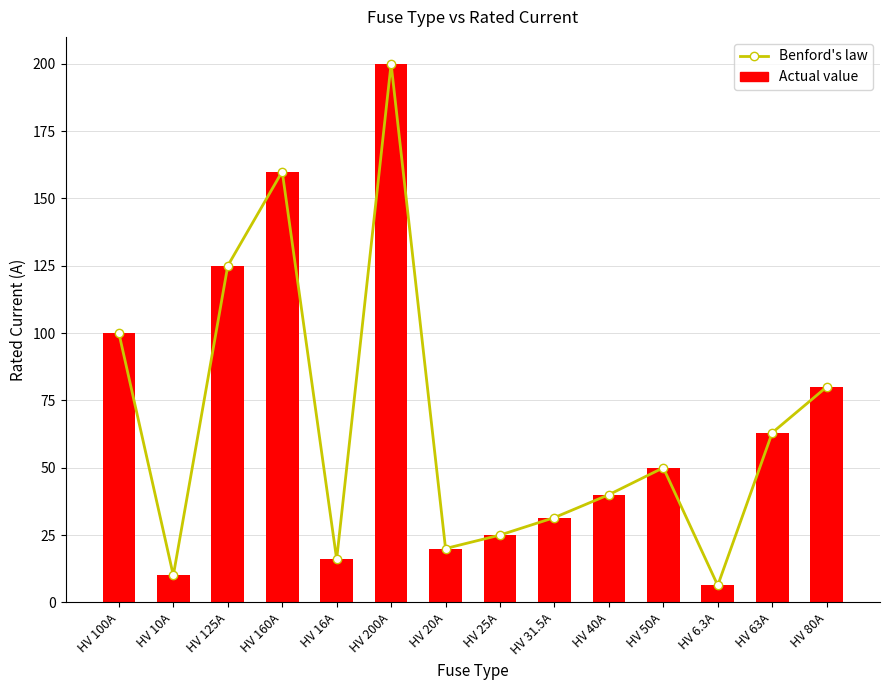

Reading left to right, what are all the values shown in this chart?

Benford's law: HV 100A=100.0	HV 10A=10.0	HV 125A=125.0	HV 160A=160.0	HV 16A=16.0	HV 200A=200.0	HV 20A=20.0	HV 25A=25.0	HV 31.5A=31.5	HV 40A=40.0	HV 50A=50.0	HV 6.3A=6.3	HV 63A=63.0	HV 80A=80.0
Actual value: HV 100A=100.0	HV 10A=10.0	HV 125A=125.0	HV 160A=160.0	HV 16A=16.0	HV 200A=200.0	HV 20A=20.0	HV 25A=25.0	HV 31.5A=31.5	HV 40A=40.0	HV 50A=50.0	HV 6.3A=6.3	HV 63A=63.0	HV 80A=80.0